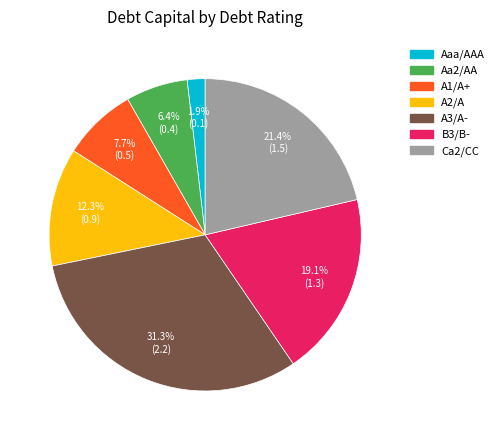

To the nearest percent, what portion does Aa2/AA represent?

6%